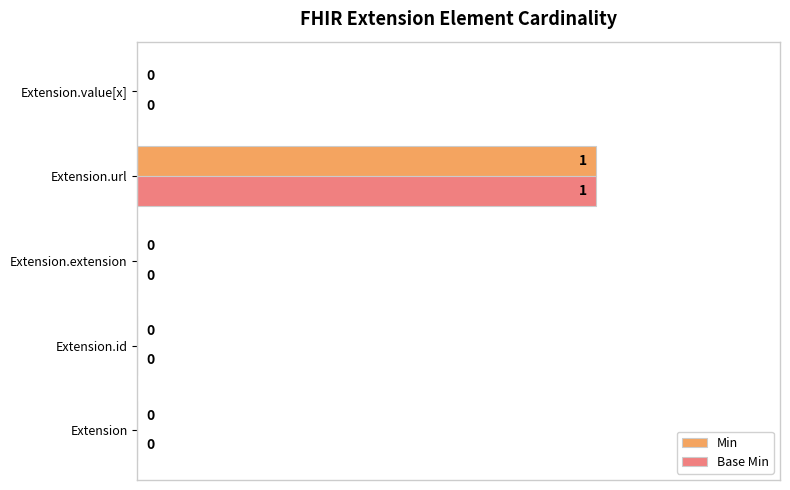

True or false: Min has a value of 0 at Extension.extension.

True